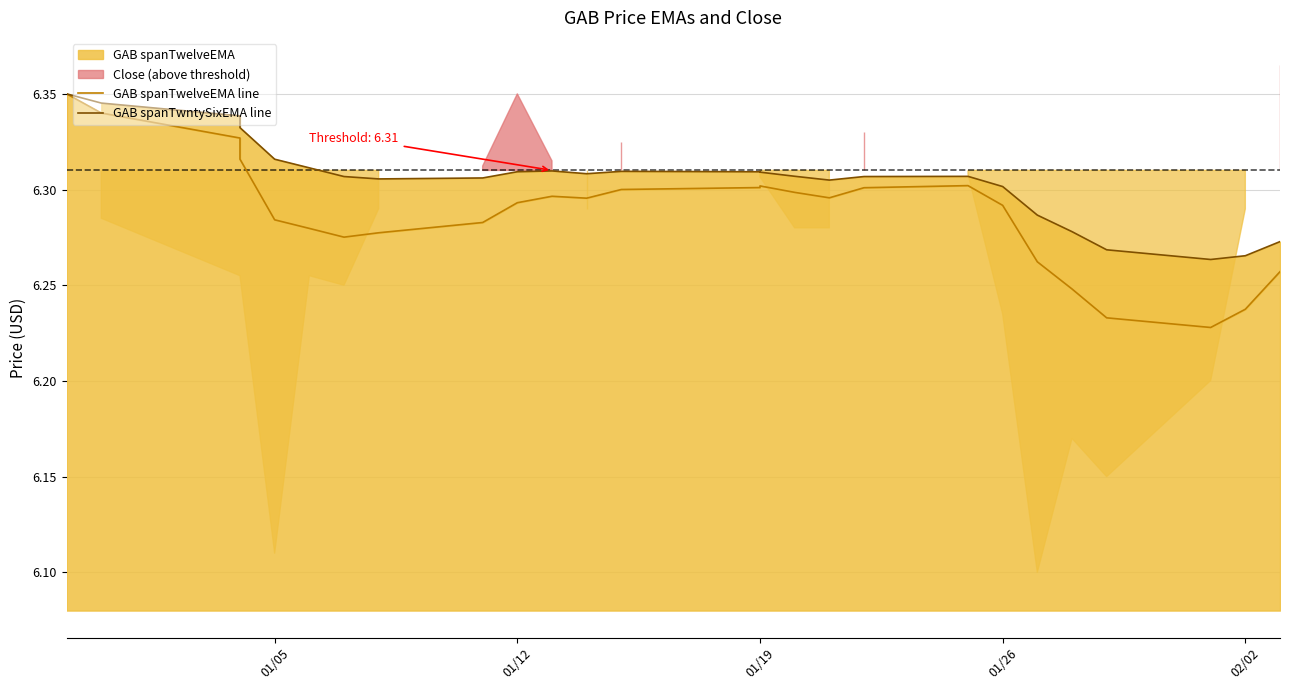

At 01/12, list the series in order from smallest to largest.

GAB spanTwelveEMA line, GAB spanTwntySixEMA line